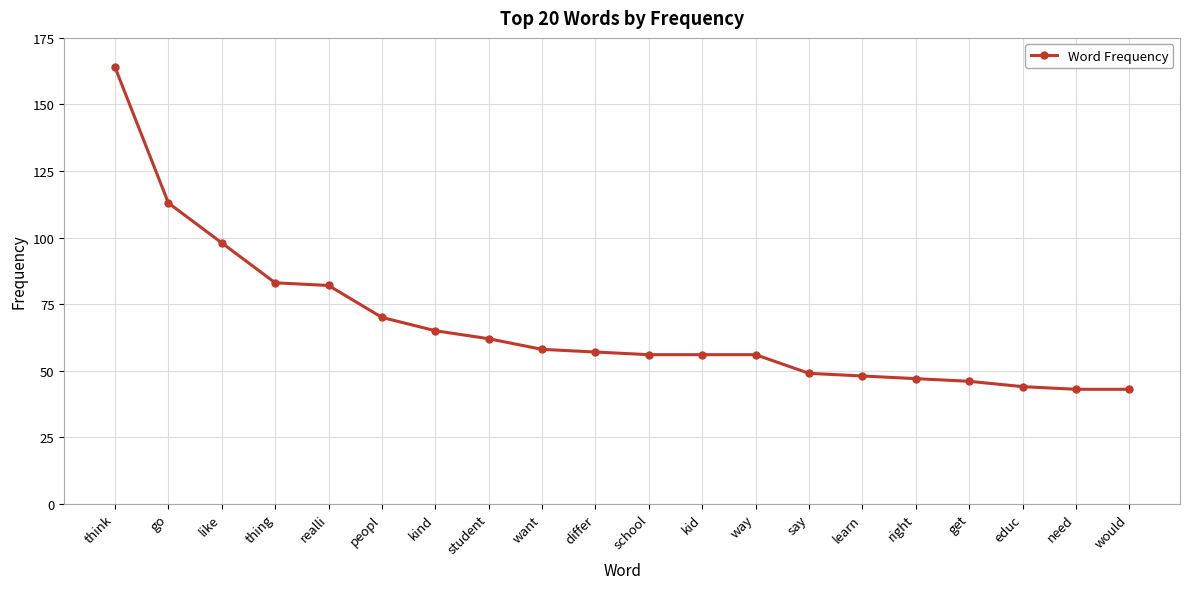

Is this an area chart (filled region under the line)?

No